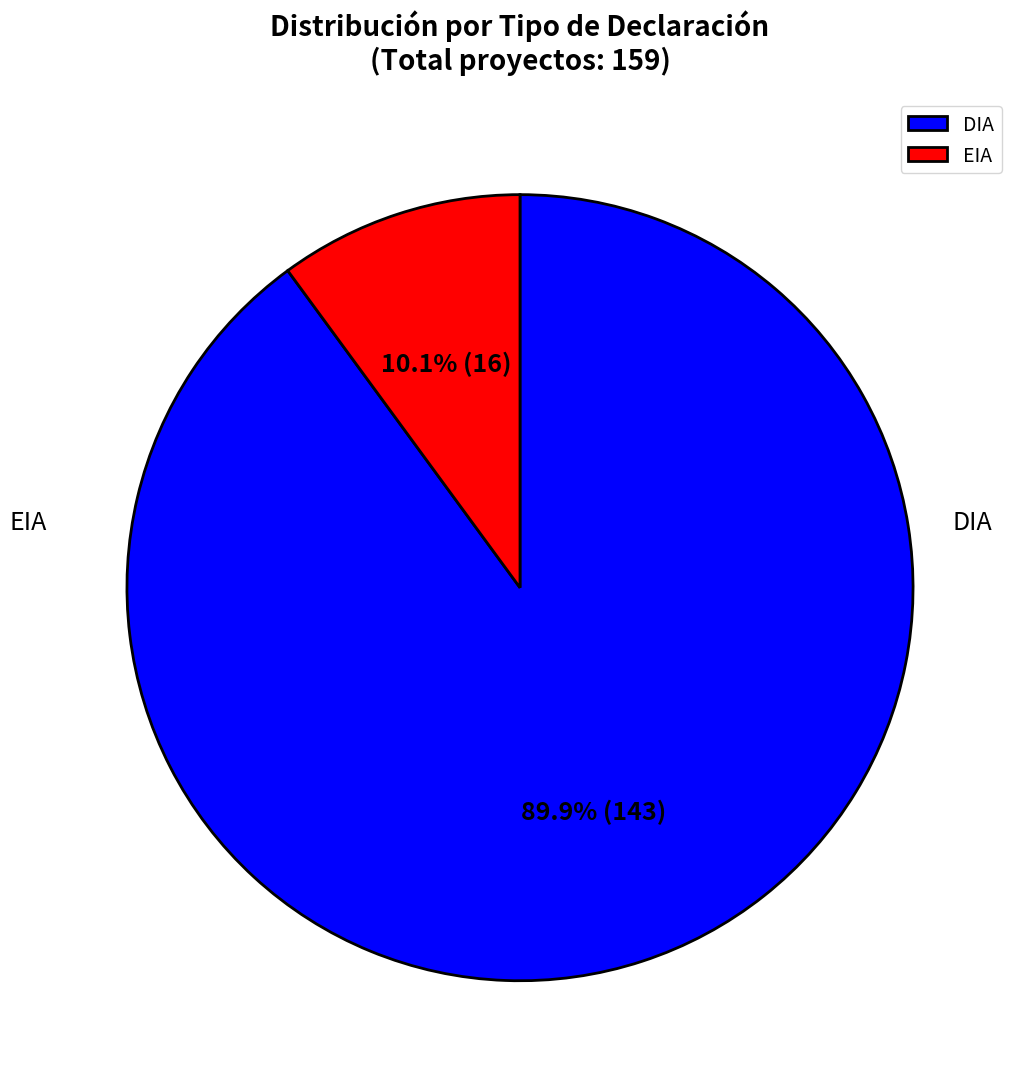

To the nearest percent, what is the average slice percentage?

50%